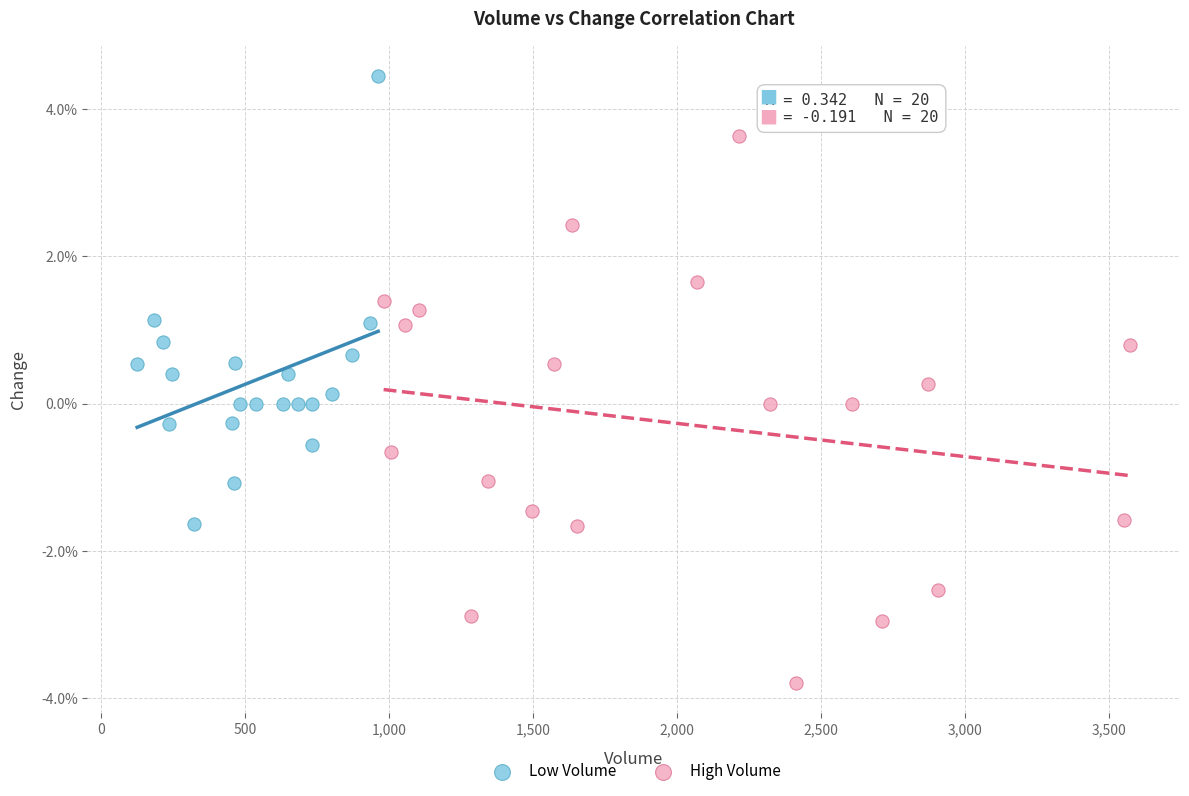

Which series has the largest Y range (max minus min)?

High Volume